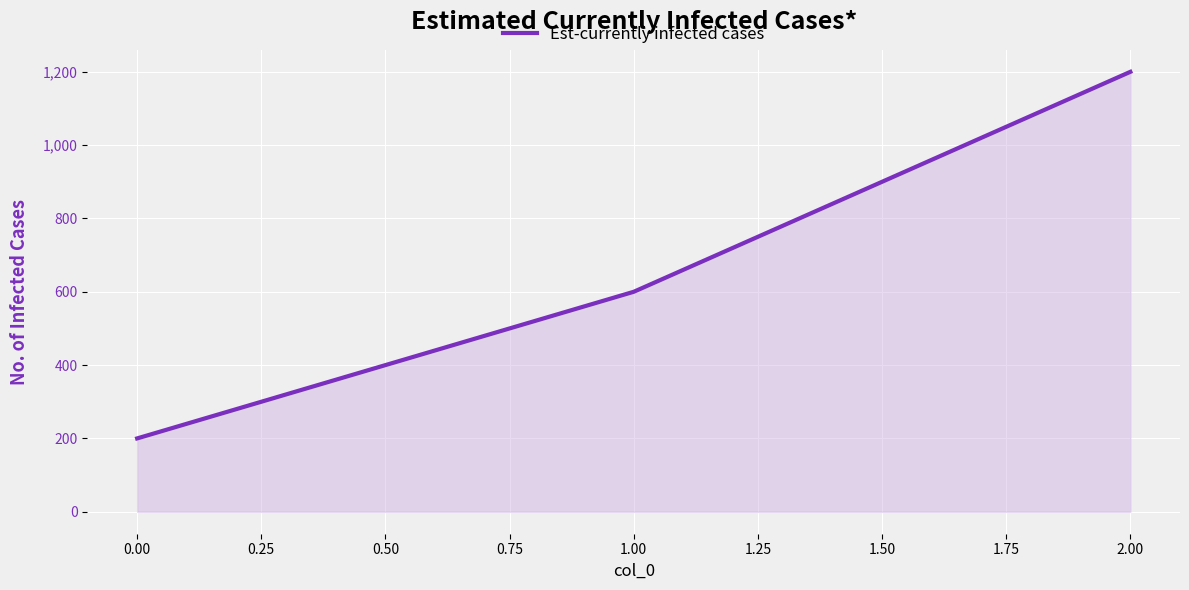

Rank the categories by value from lowest to highest.

0.00, 1.00, 2.00